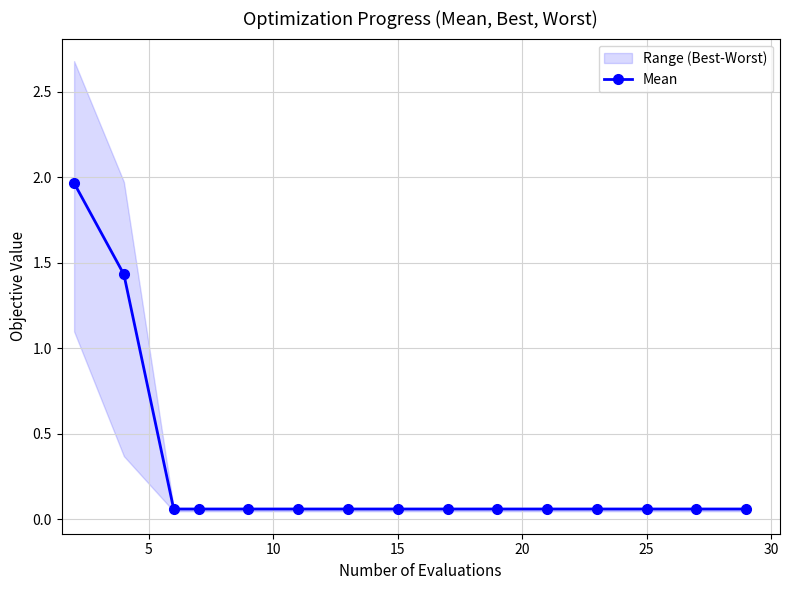

Between 10 and 15, which is larger?

10